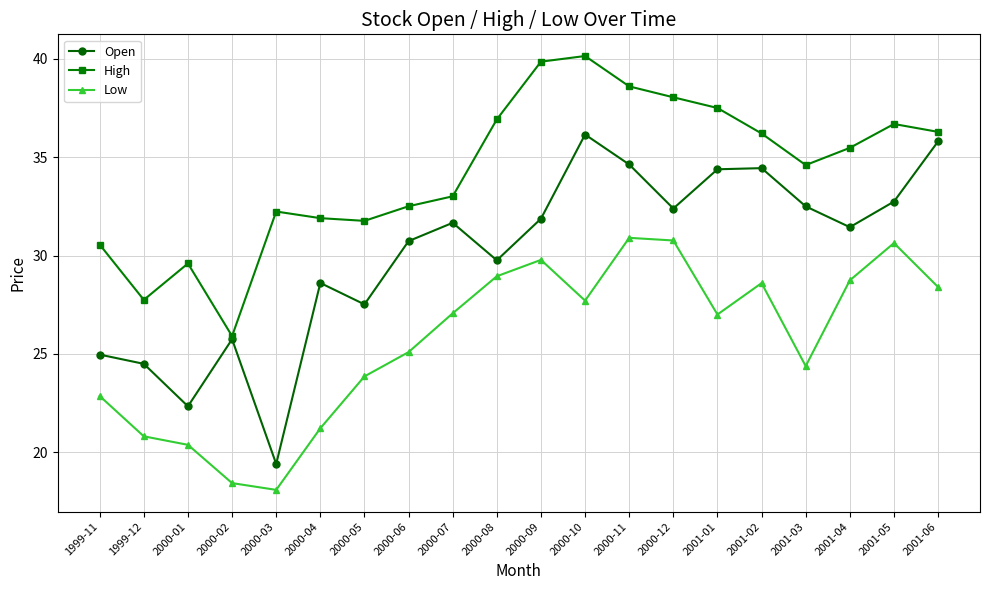

What is the maximum value shown in the chart?

40.1